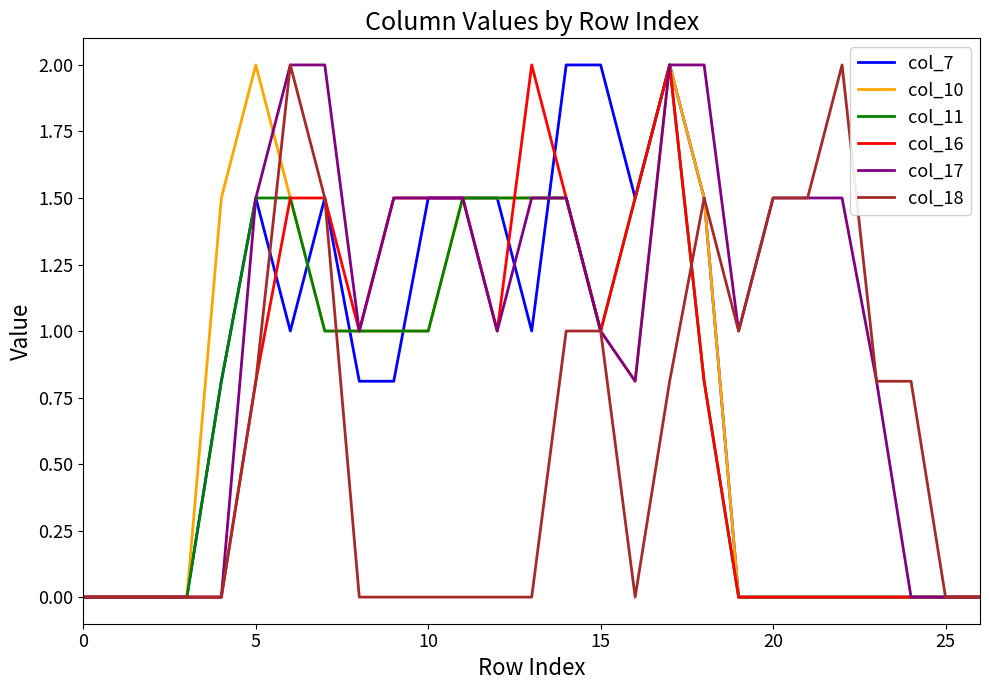

Which series has the largest total across all categories?

col_17